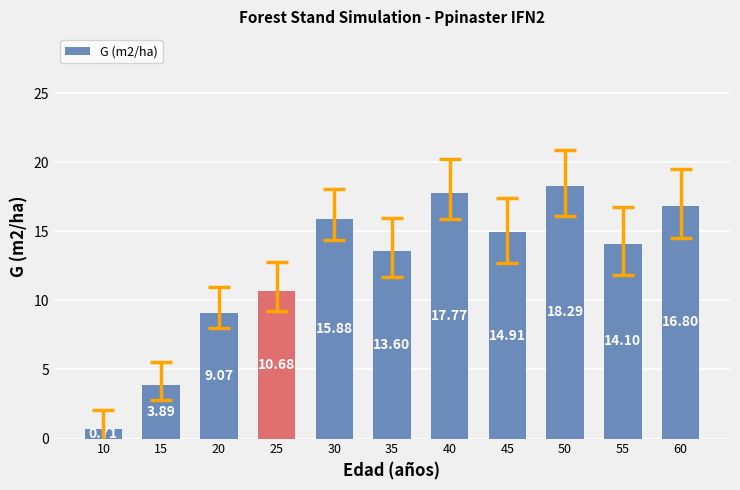

Which has a higher value, 10 or 50?

50